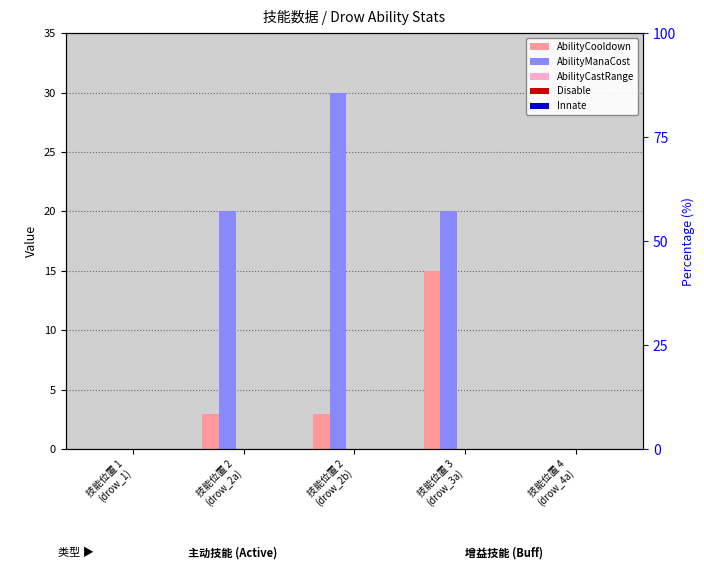

Reading right to left, extract all data points from this chart.

AbilityCooldown: 技能位置 4
(drow_4a)=0	技能位置 3
(drow_3a)=15	技能位置 2
(drow_2b)=3	技能位置 2
(drow_2a)=3	技能位置 1
(drow_1)=0
AbilityManaCost: 技能位置 4
(drow_4a)=0	技能位置 3
(drow_3a)=20	技能位置 2
(drow_2b)=30	技能位置 2
(drow_2a)=20	技能位置 1
(drow_1)=0
AbilityCastRange: 技能位置 4
(drow_4a)=0	技能位置 3
(drow_3a)=0	技能位置 2
(drow_2b)=0	技能位置 2
(drow_2a)=0	技能位置 1
(drow_1)=0
Disable: 技能位置 4
(drow_4a)=0	技能位置 3
(drow_3a)=0	技能位置 2
(drow_2b)=0	技能位置 2
(drow_2a)=0	技能位置 1
(drow_1)=0
Innate: 技能位置 4
(drow_4a)=0	技能位置 3
(drow_3a)=0	技能位置 2
(drow_2b)=0	技能位置 2
(drow_2a)=0	技能位置 1
(drow_1)=0